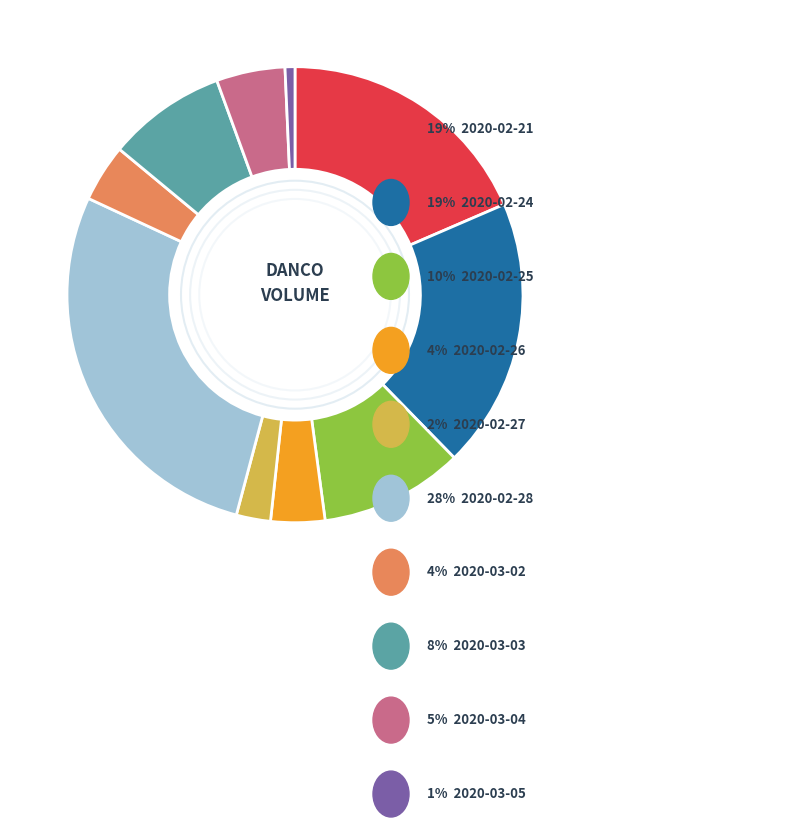

Is there a majority slice in this chart?

No